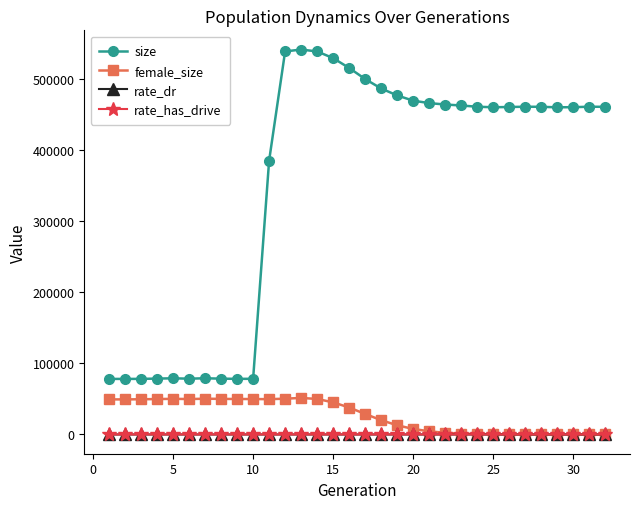

Is this an area chart (filled region under the line)?

No